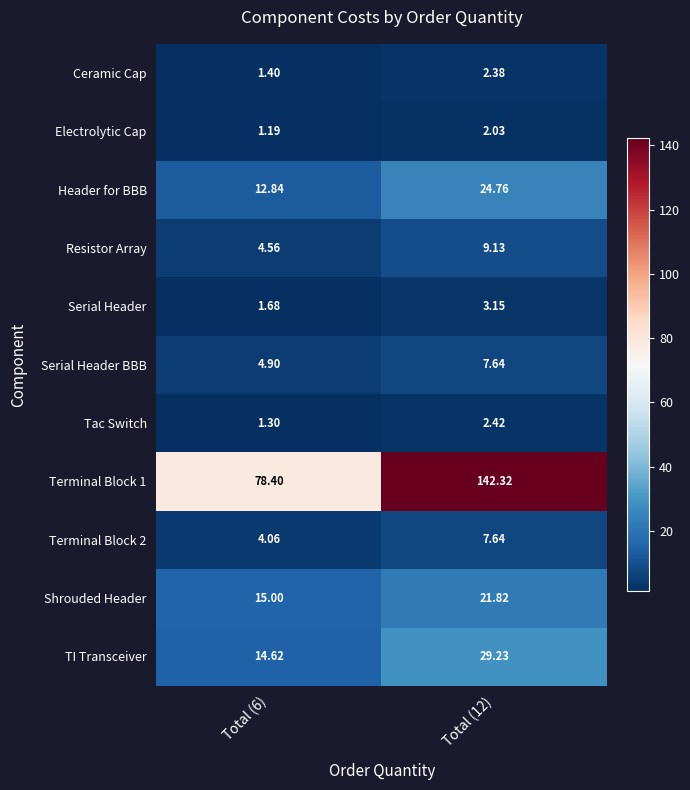

What is the smallest value displayed?

1.2